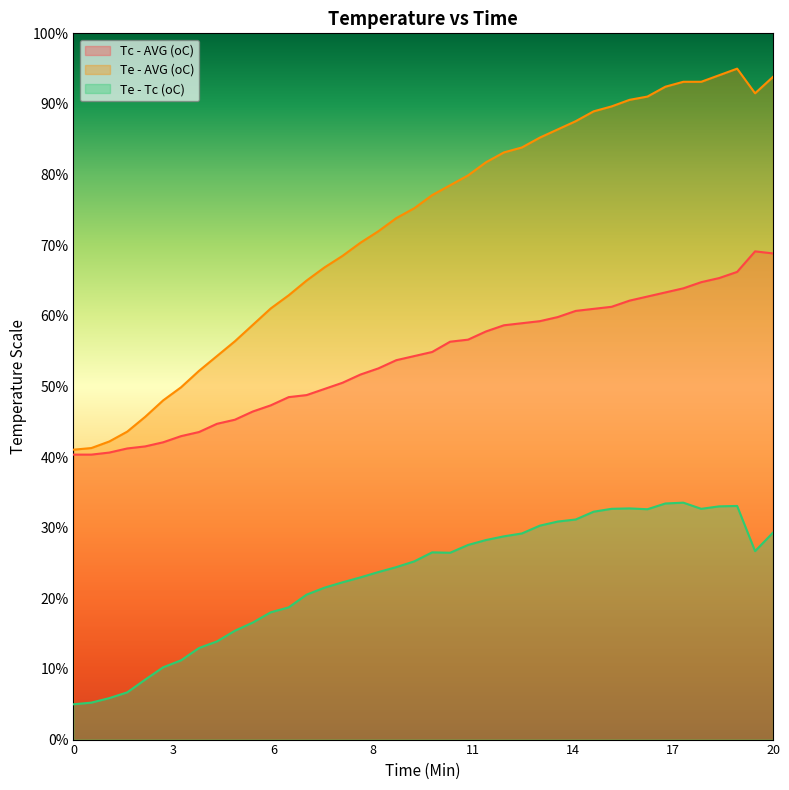

The value of Te - Tc (oC) at 16 is 32.6. True or false?

True